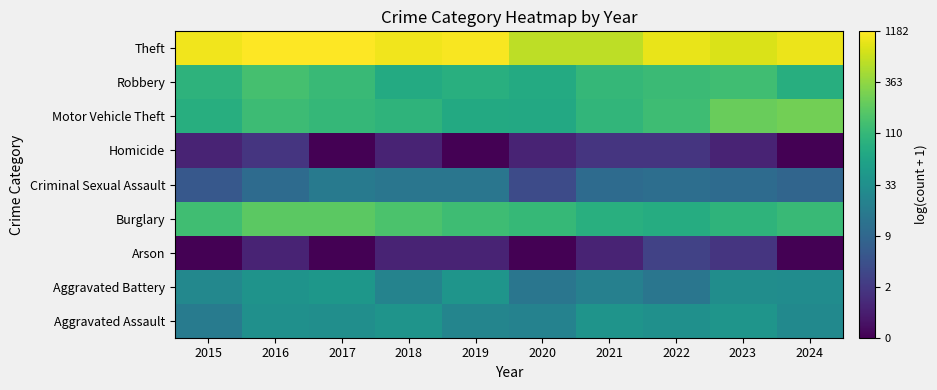

Reading left to right, extract all data points from this chart.

Aggravated Assault: 2015=2.9	2016=3.6	2017=3.5	2018=3.7	2019=3.2	2020=3.1	2021=3.7	2022=3.6	2023=3.7	2024=3.4
Aggravated Battery: 2015=3.3	2016=3.6	2017=3.7	2018=3.2	2019=3.7	2020=2.8	2021=3.1	2022=2.8	2023=3.5	2024=3.4
Arson: 2015=0.0	2016=0.7	2017=0.0	2018=0.7	2019=0.7	2020=0.0	2021=0.7	2022=1.4	2023=1.1	2024=0.0
Burglary: 2015=4.9	2016=5.3	2017=5.3	2018=5.1	2019=4.9	2020=4.7	2021=4.5	2022=4.4	2023=4.6	2024=4.8
Criminal Sexual Assault: 2015=1.9	2016=2.5	2017=2.9	2018=2.8	2019=2.8	2020=1.6	2021=2.5	2022=2.6	2023=2.5	2024=2.3
Homicide: 2015=0.7	2016=1.1	2017=0.0	2018=0.7	2019=0.0	2020=0.7	2021=1.1	2022=1.1	2023=0.7	2024=0.0
Motor Vehicle Theft: 2015=4.4	2016=4.9	2017=4.7	2018=4.6	2019=4.3	2020=4.3	2021=4.7	2022=4.9	2023=5.5	2024=5.6
Robbery: 2015=4.6	2016=5.0	2017=4.8	2018=4.3	2019=4.5	2020=4.3	2021=4.7	2022=4.8	2023=4.9	2024=4.4
Theft: 2015=6.9	2016=7.1	2017=7.1	2018=6.9	2019=7.0	2020=6.4	2021=6.4	2022=6.8	2023=6.7	2024=6.9